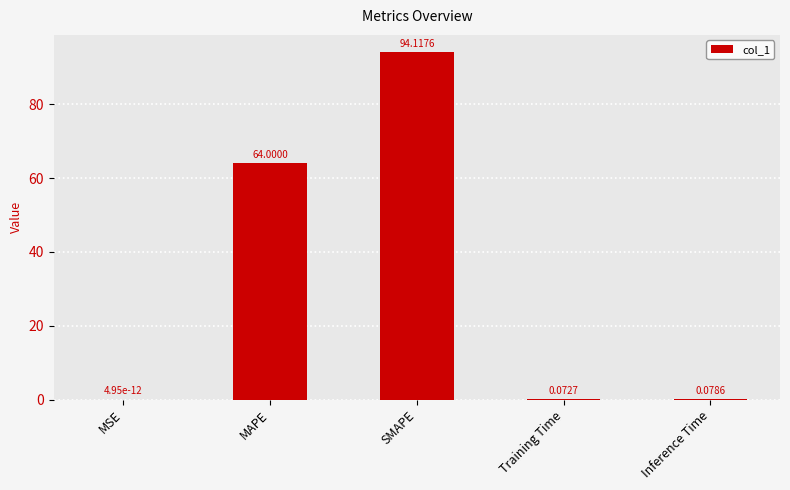

At which category does the chart reach its peak across all series?

SMAPE